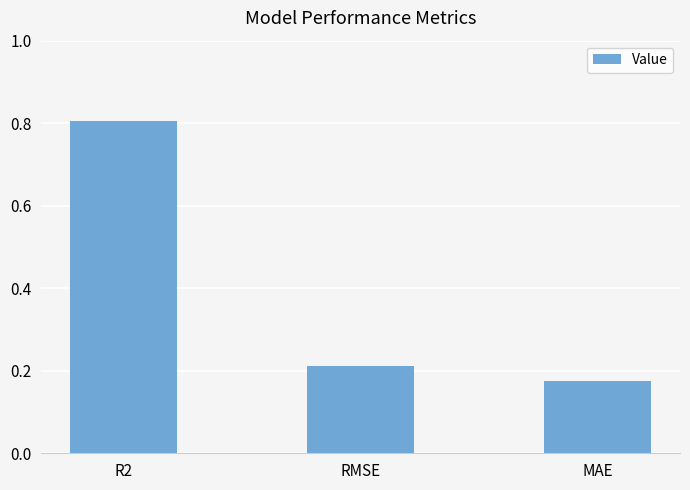

Where is the data nearest to the value 0?

MAE